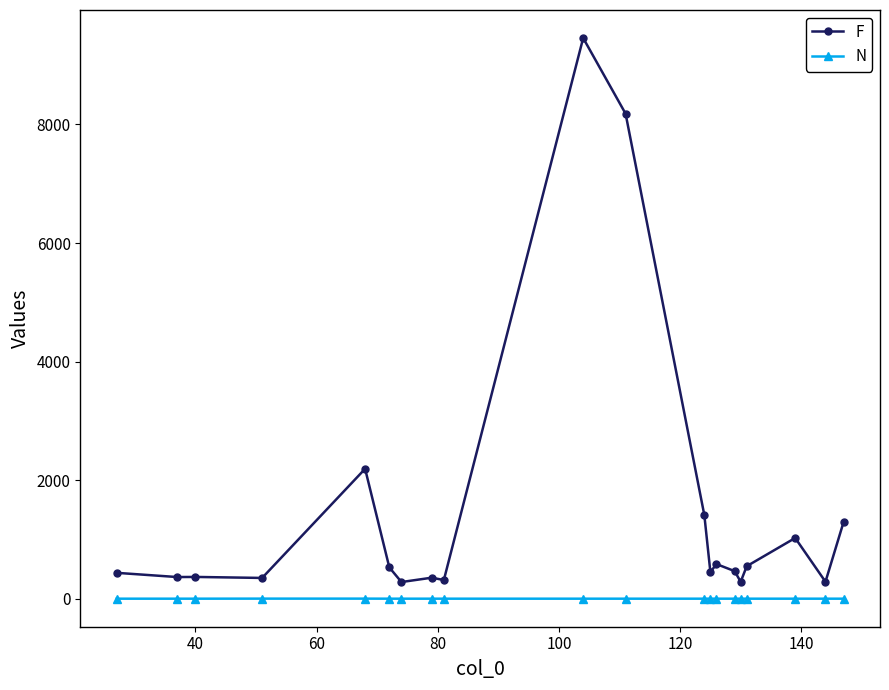

How many data points in F are less than 466?

10